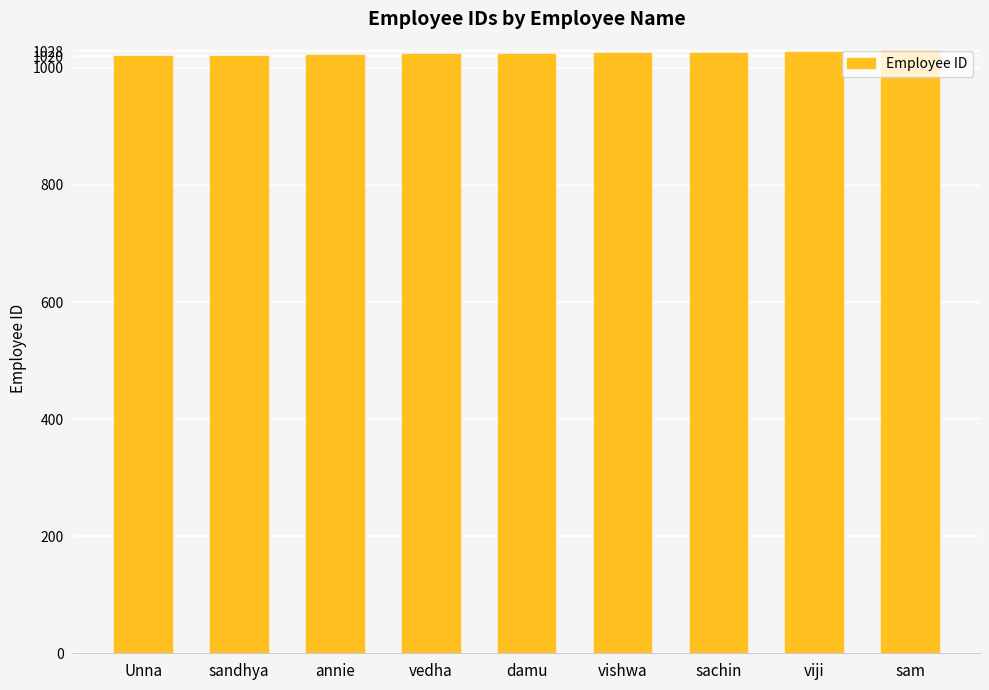

What is the ratio of the value at annie to the value at viji?

1.0